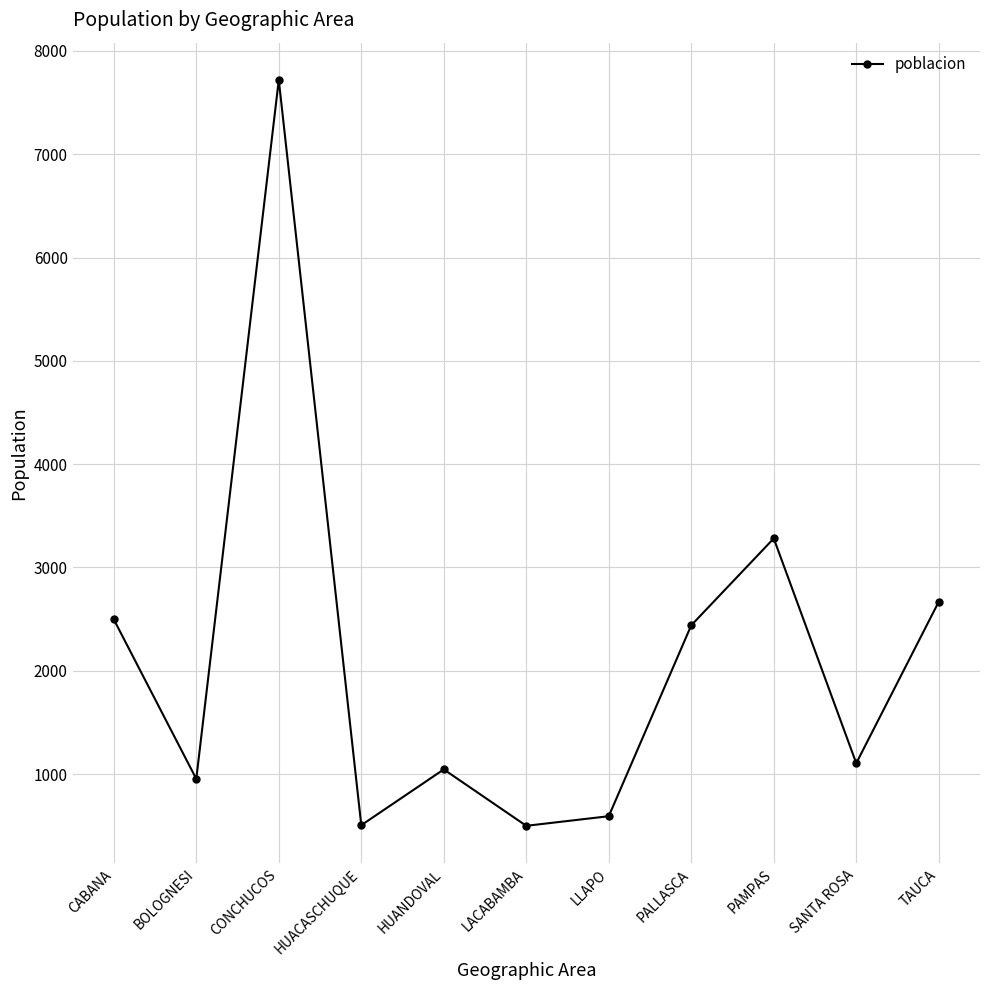

Does the chart have visible grid lines?

Yes